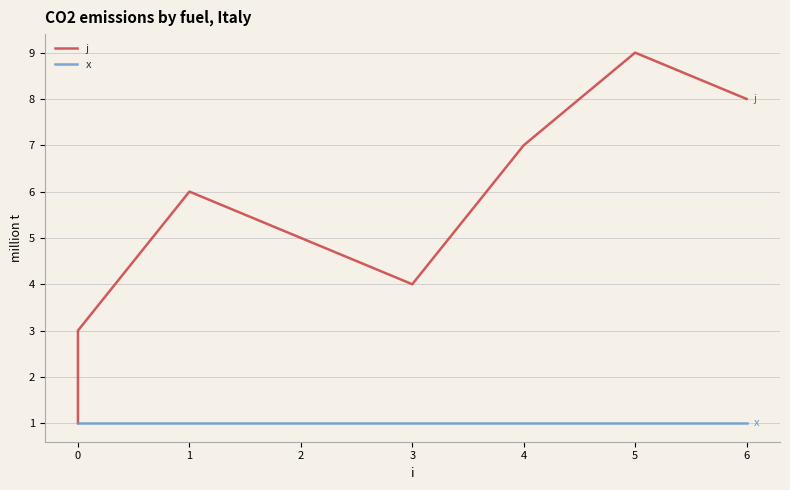

In j, how many points are lower than both neighbors (excluding endpoints)?

1